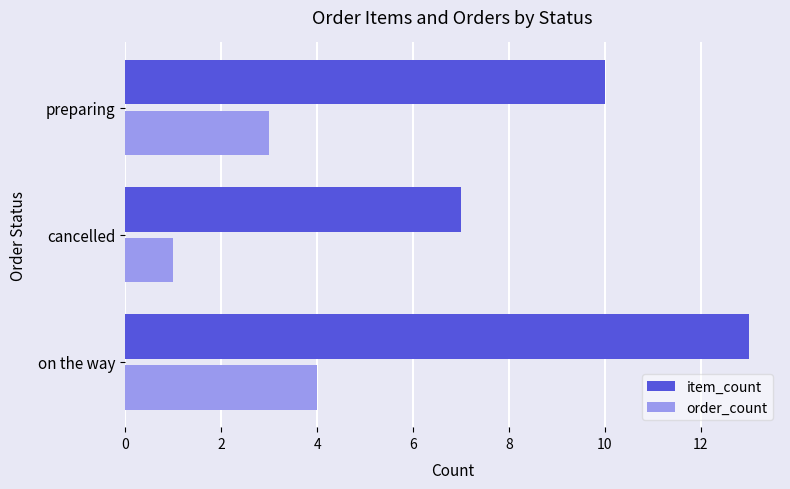

List the labels in order of order_count value, largest first.

on the way, preparing, cancelled